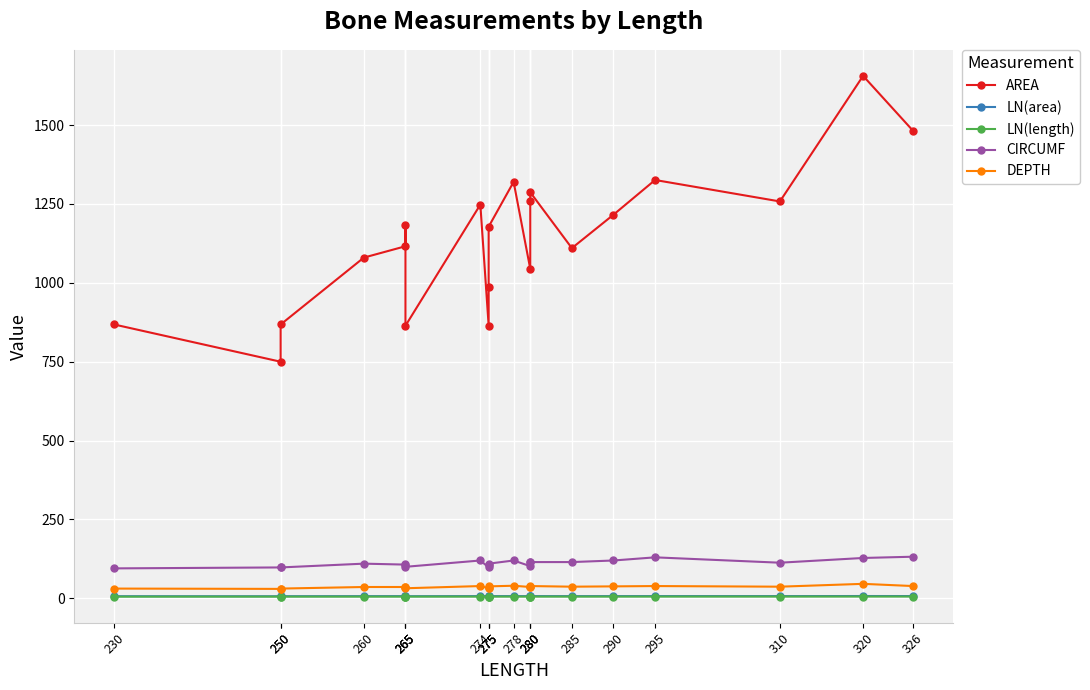

At how many categories does at least one series exceed 499?

21